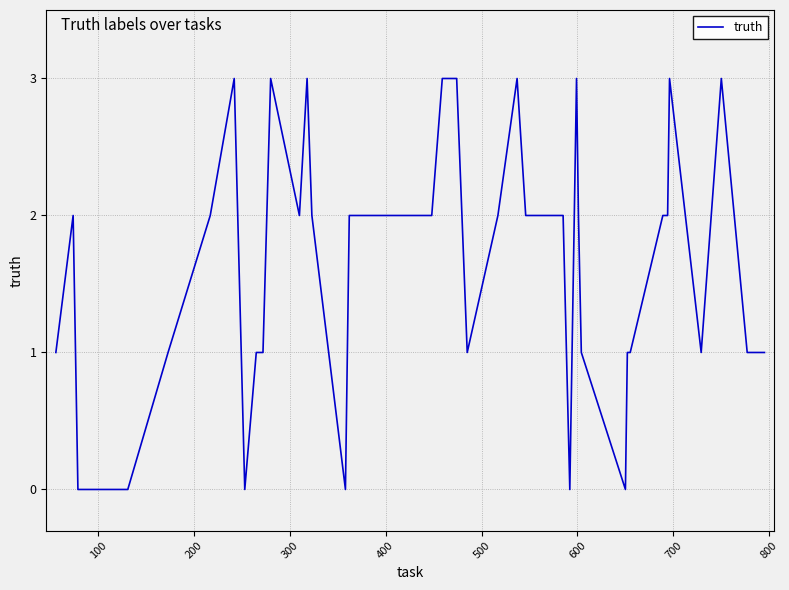

True or false: there are more than 2 points higher than both neighbors.

True